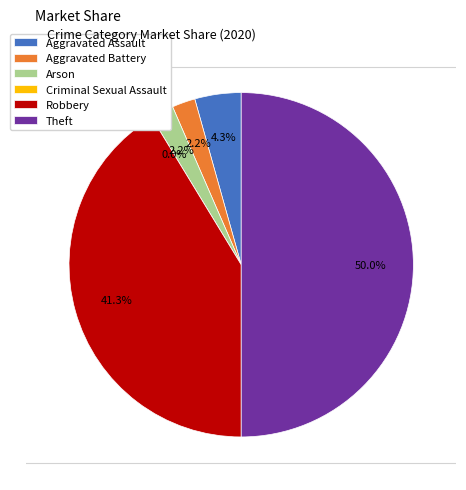

Does any single category account for the majority?

No